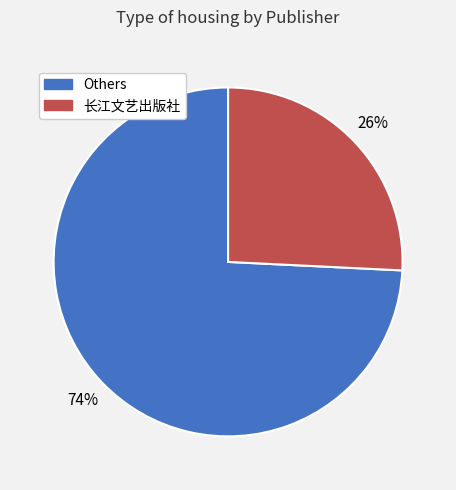

What is the largest slice in the pie chart?

Others